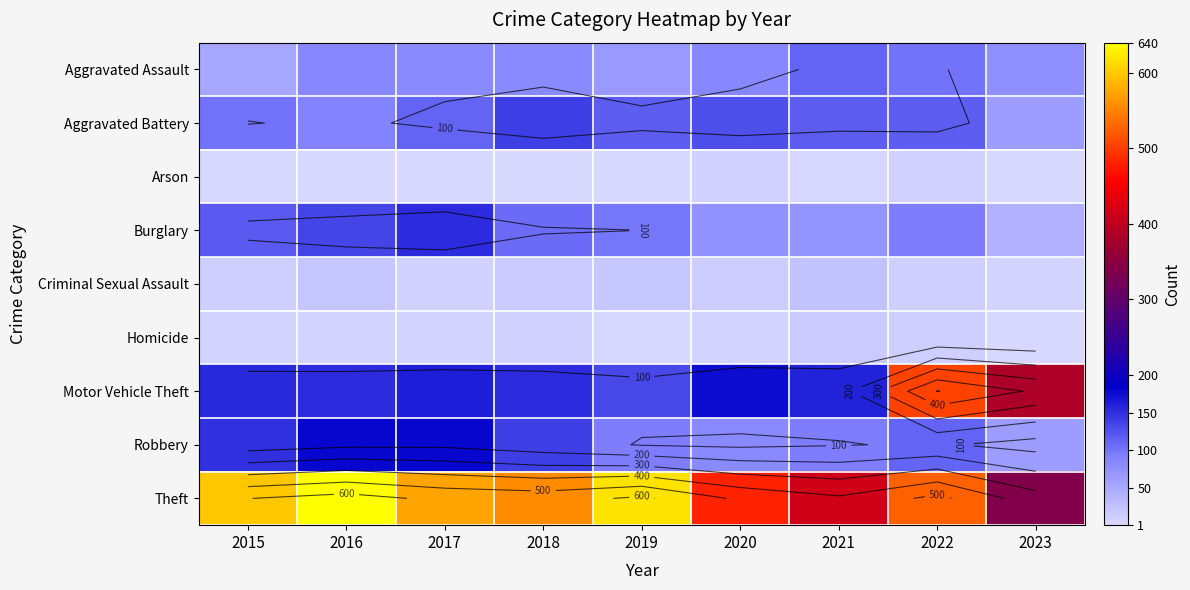

What is the spread (max minus min) of values at 2018?

554